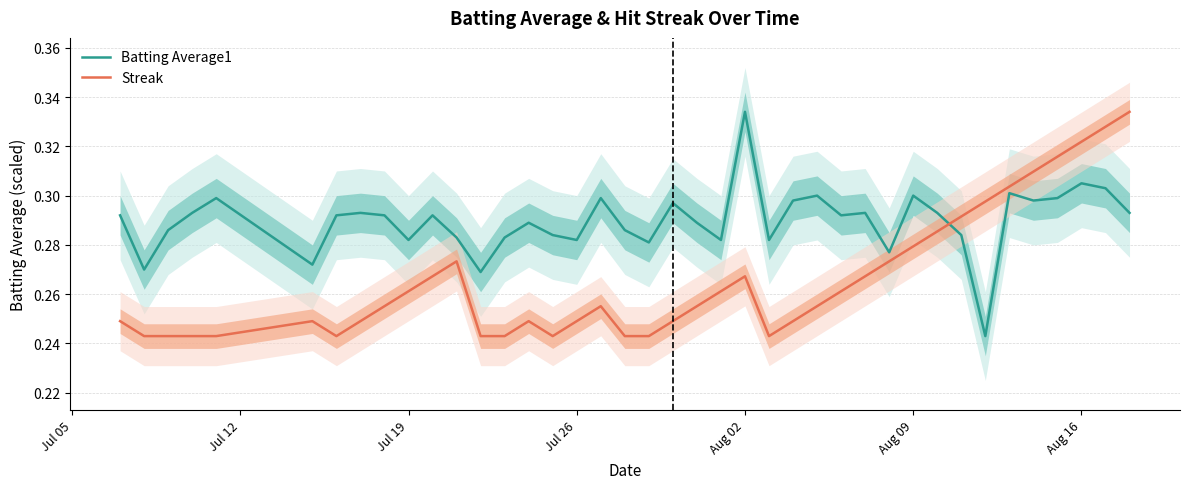

The Streak series shows 0.2 at Aug 16. True or false?

False